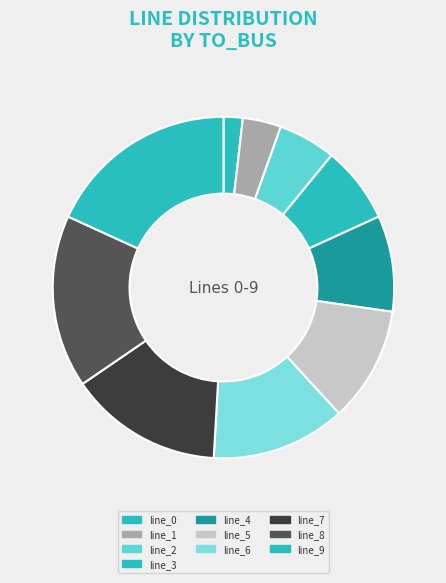

Rank the categories by value from highest to lowest.

line_9, line_8, line_7, line_6, line_5, line_4, line_3, line_2, line_1, line_0